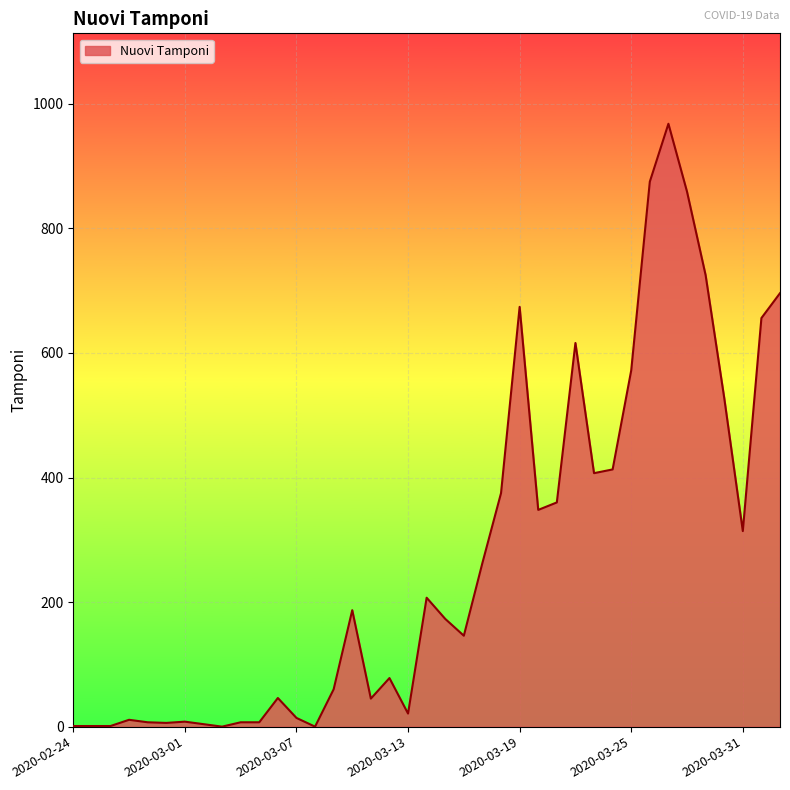

What is the greatest value displayed?

968